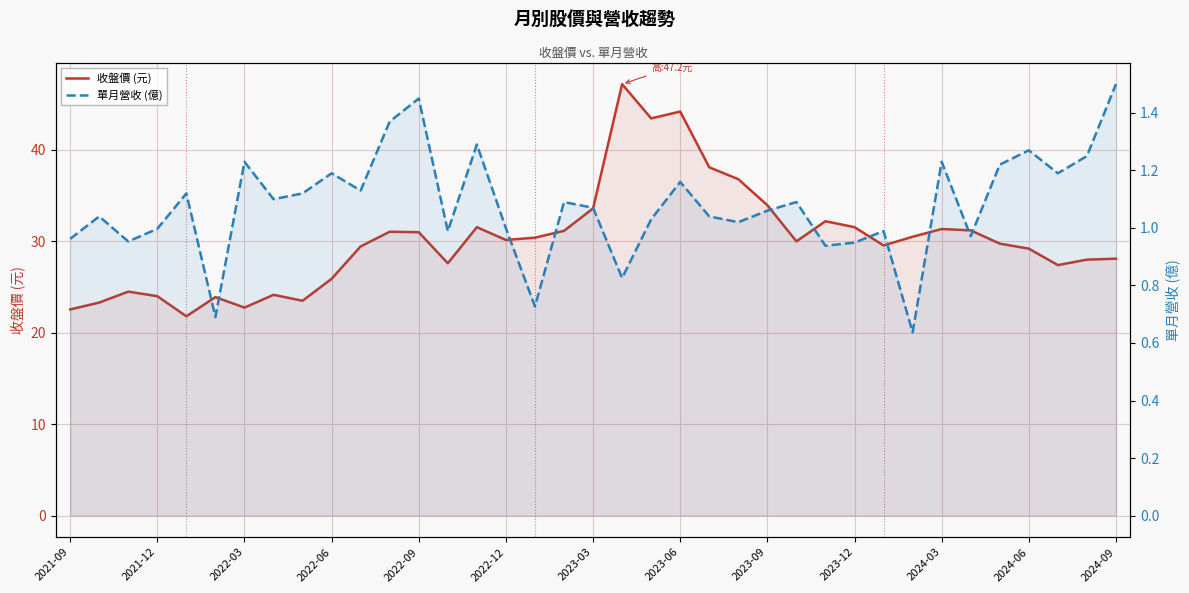

At how many categories does at least one series exceed 29?

23